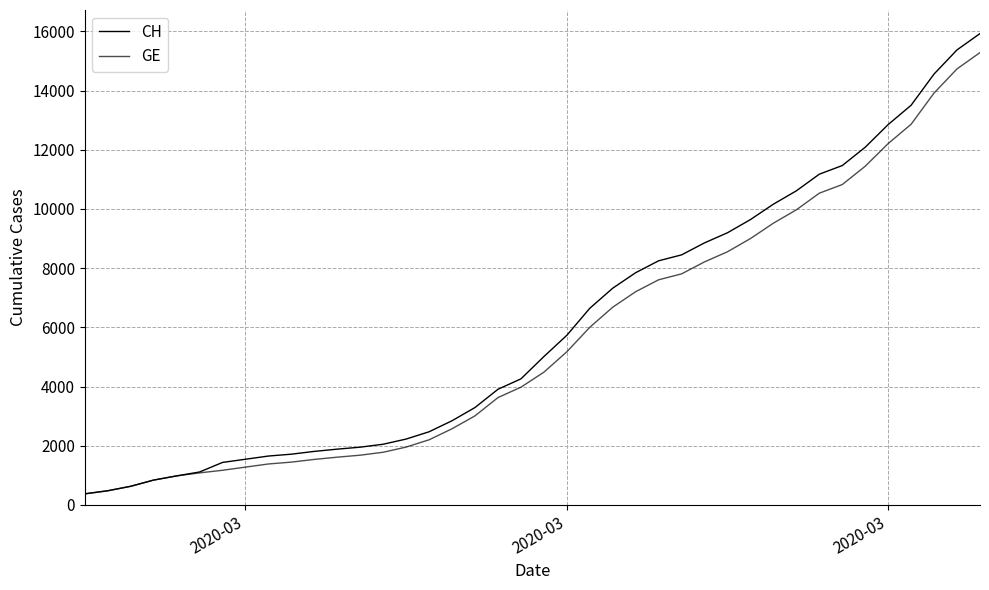

Which series has the largest total across all categories?

CH